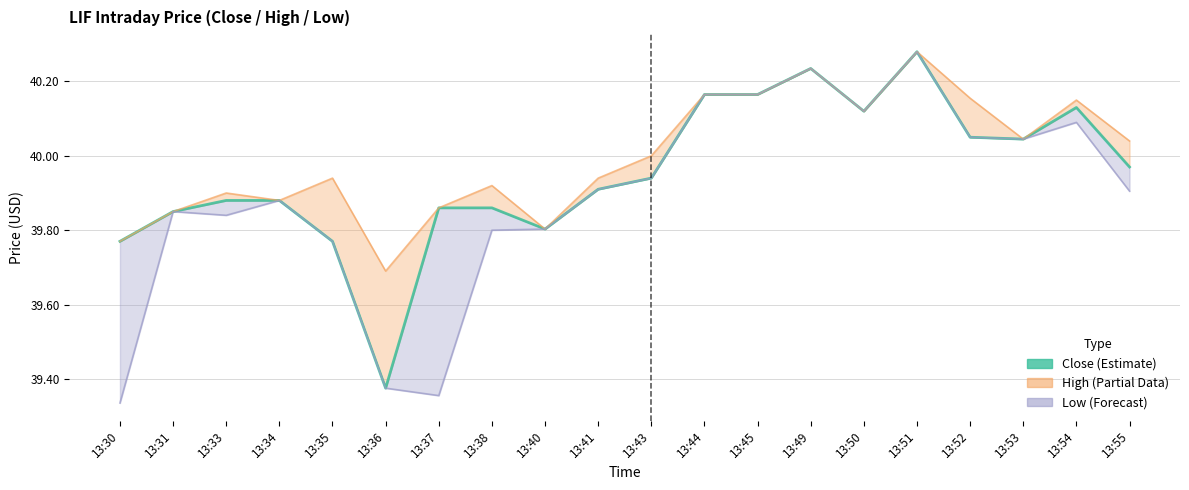

Does the chart have visible grid lines?

Yes